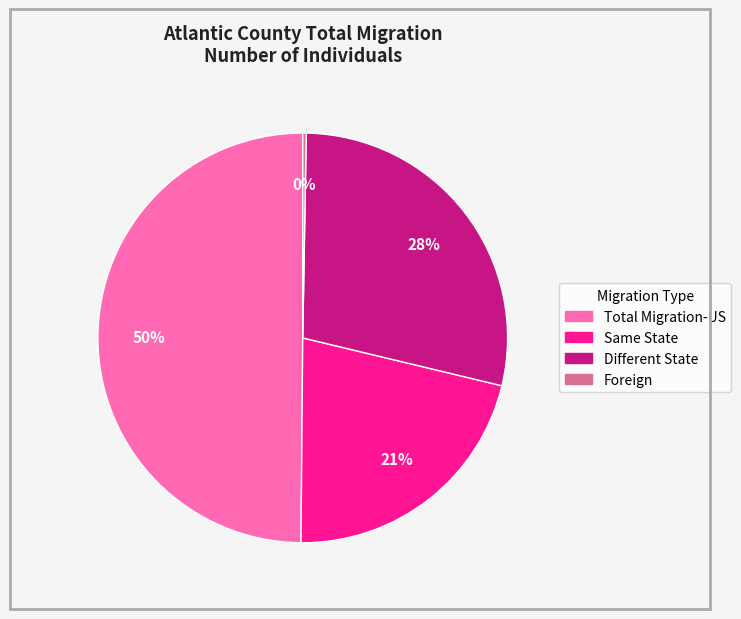

Which slice is the largest?

Total Migration-US